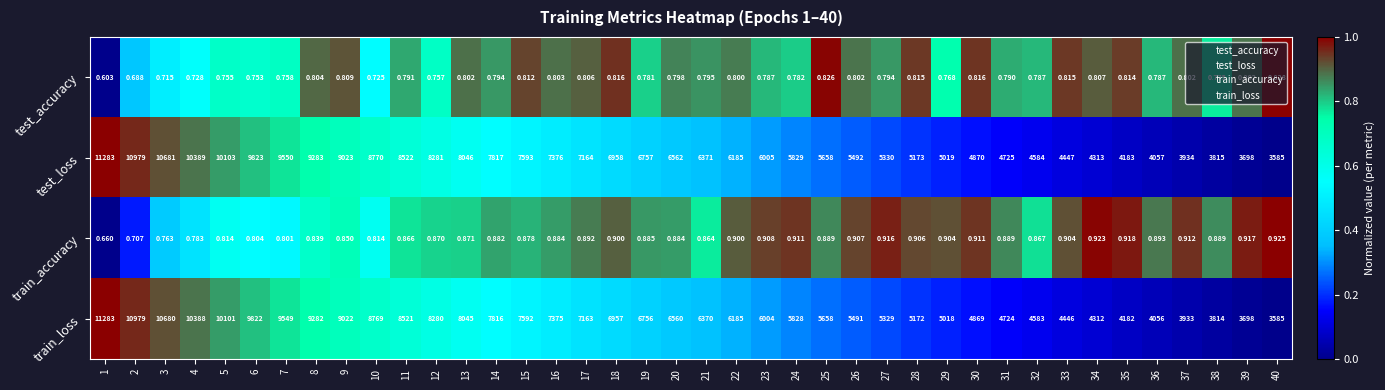

Is the value of test_accuracy at 7 greater than the value of train_accuracy at 33?

No